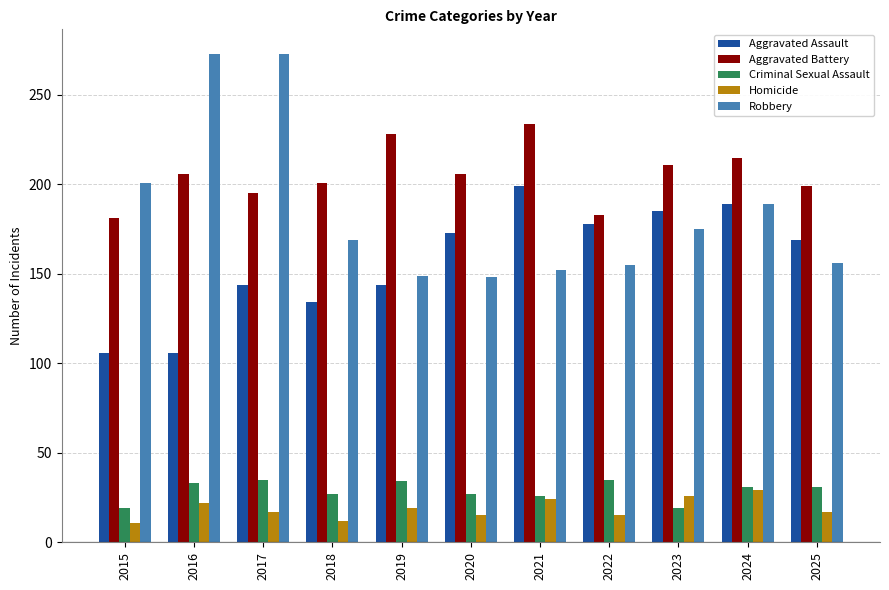

Count the number of categories in the chart.

11